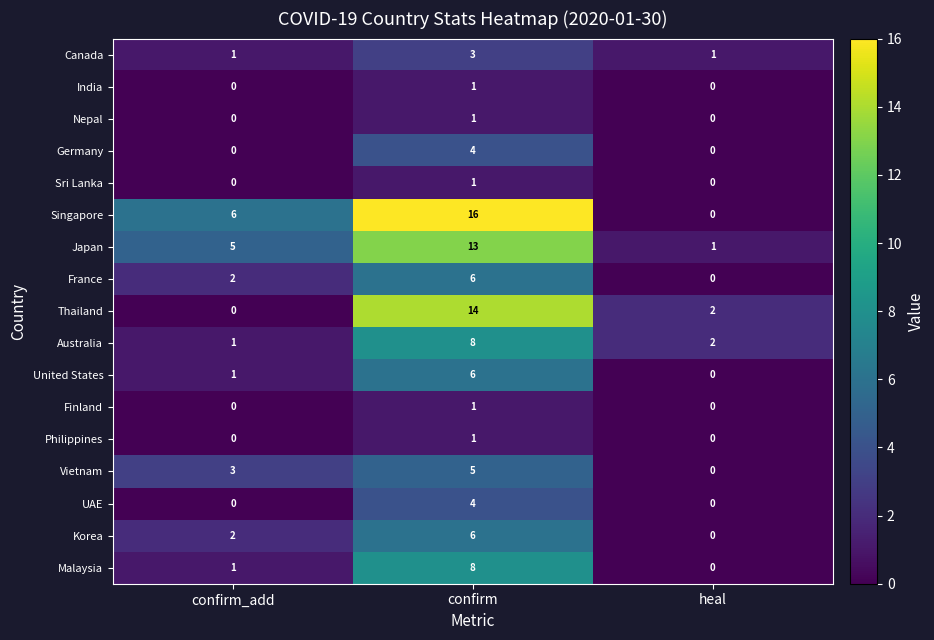

At which category does the chart reach its peak across all series?

confirm